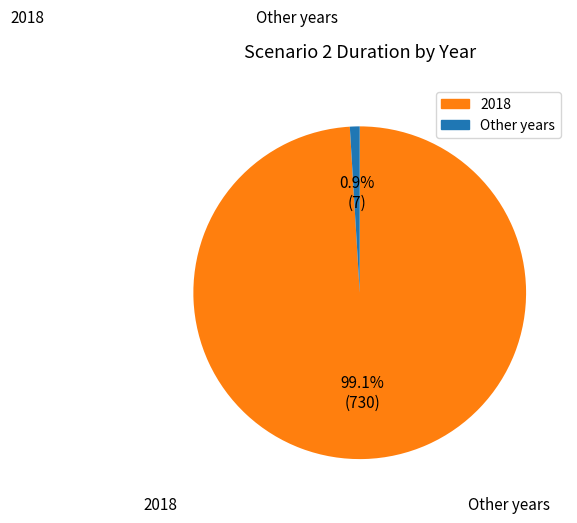

How many slices are in this pie chart?

2